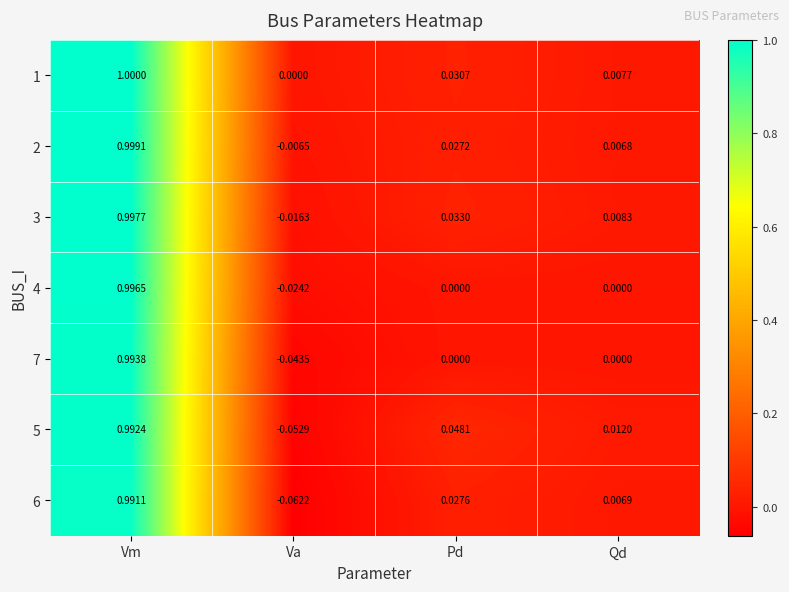

At which category is the sum across all series the highest?

Vm